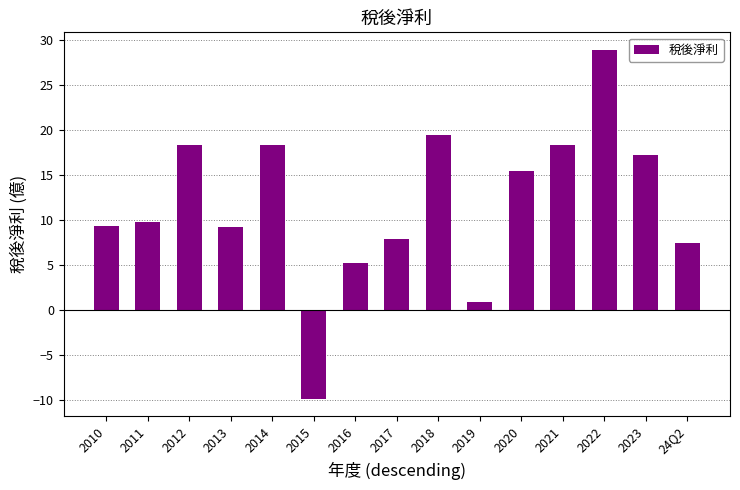

What is the ratio of the value at 2019 to the value at 2011?

0.1